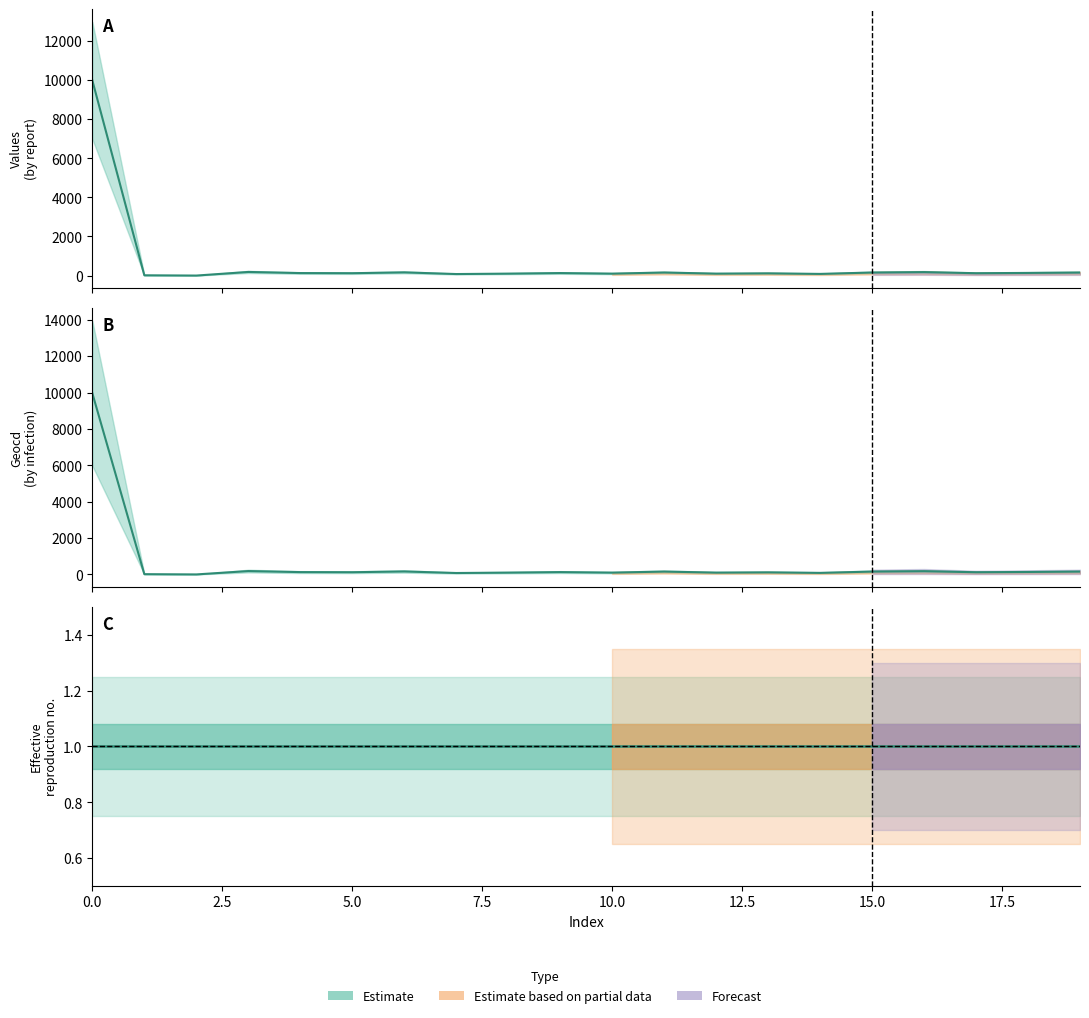

True or false: geocd and values cross at least once.

True